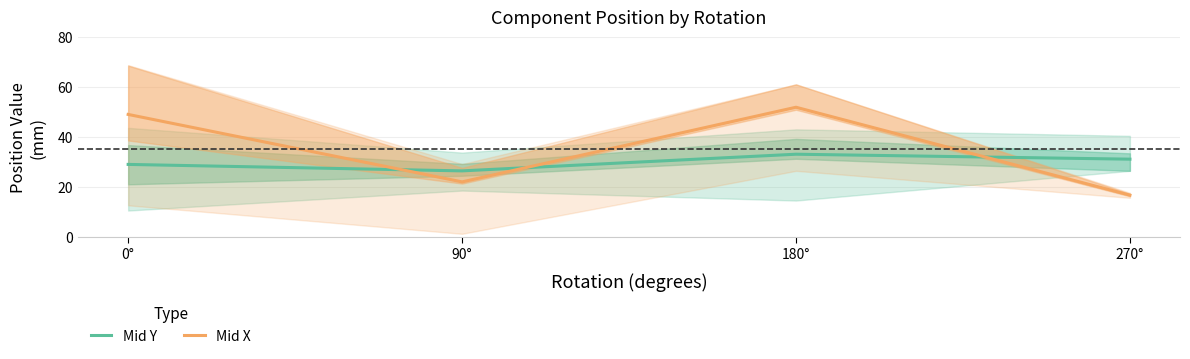

Reading left to right, what are all the values shown in this chart?

Mid Y: 0°=29.1	90°=26.5	180°=33.1	270°=31.2
Mid X: 0°=49.1	90°=22.1	180°=51.9	270°=16.8